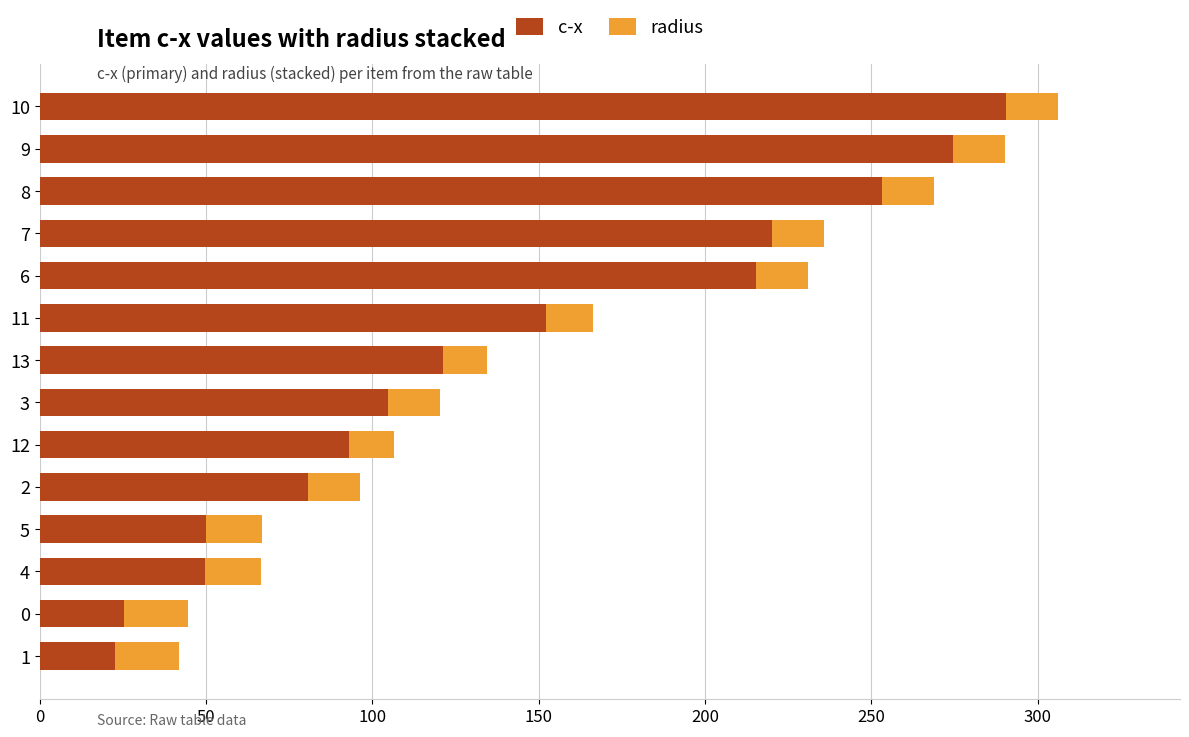

Where is c-x nearest to the value 156?

11